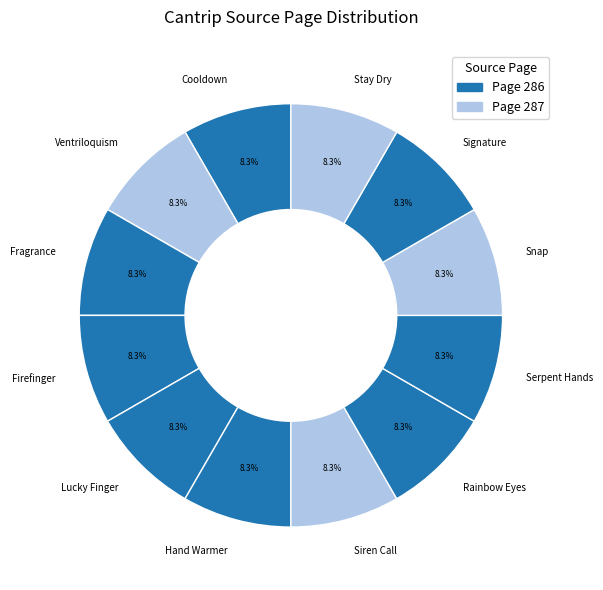

Approximately how many times larger is the value at Snap compared to Hand Warmer?

1.0